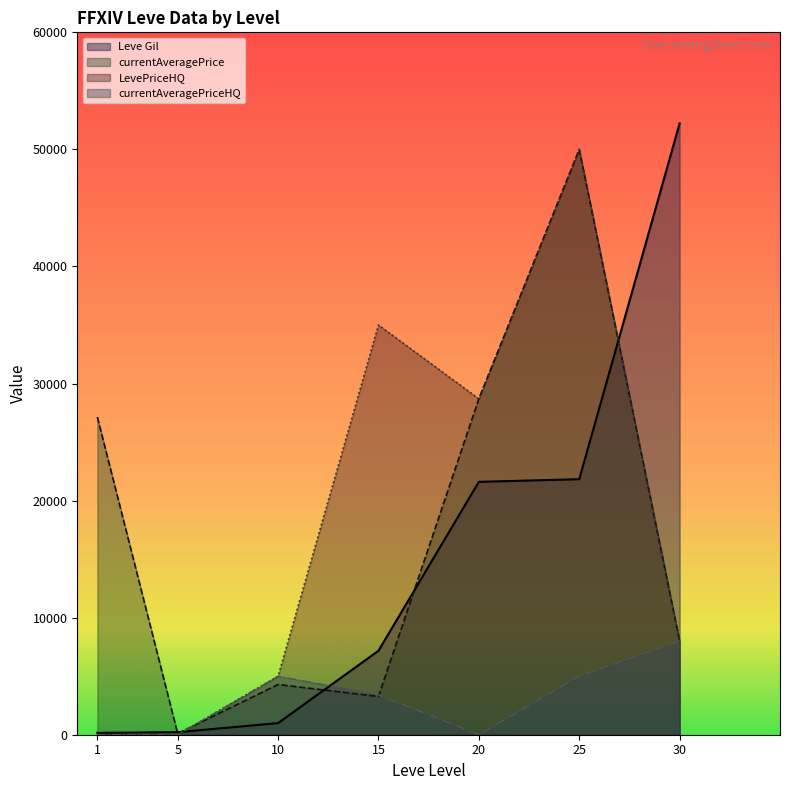

The currentAveragePrice series shows 1008.8 at 10. True or false?

False